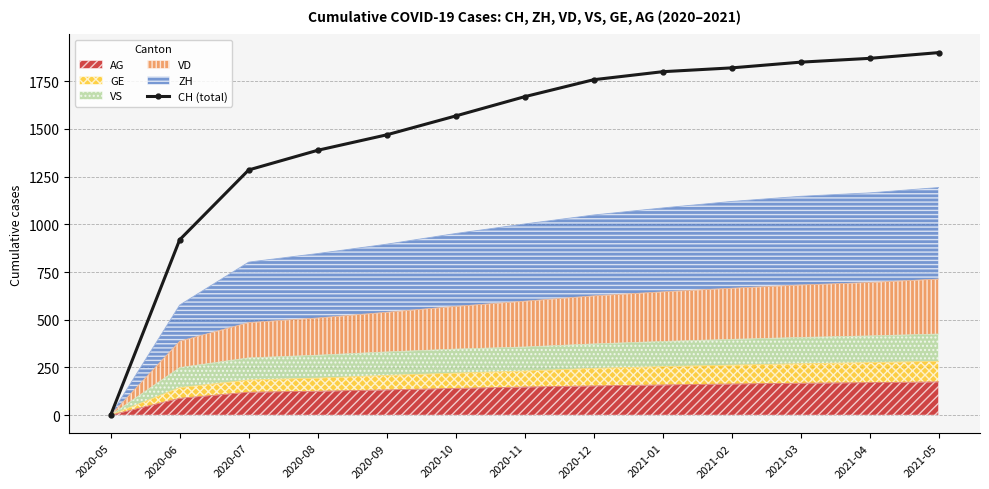

What is the change in value from 2021-01 to 2021-04?

+70